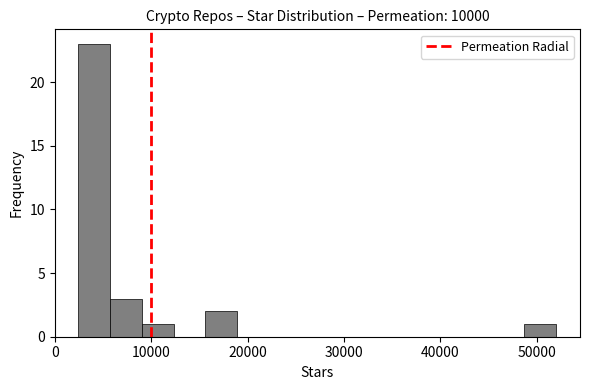

Read against the x-axis, roughly where is the centre of the tallest bar?

4000